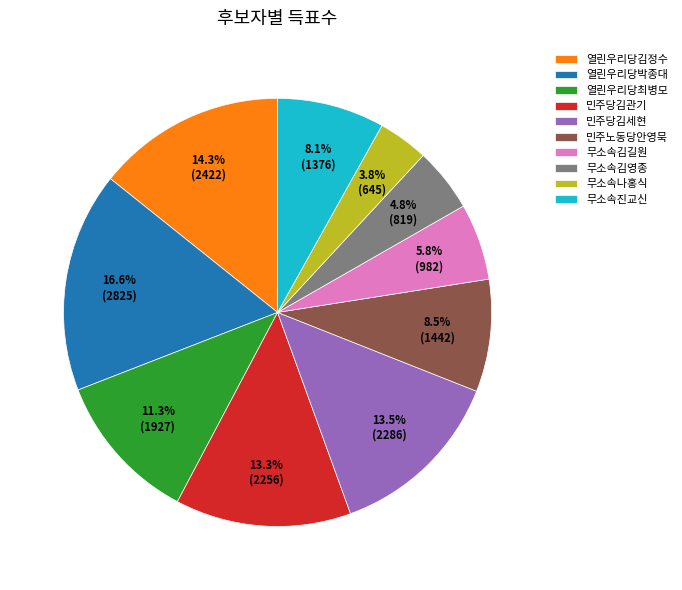

To the nearest percent, what portion does 무소속김영종 represent?

5%